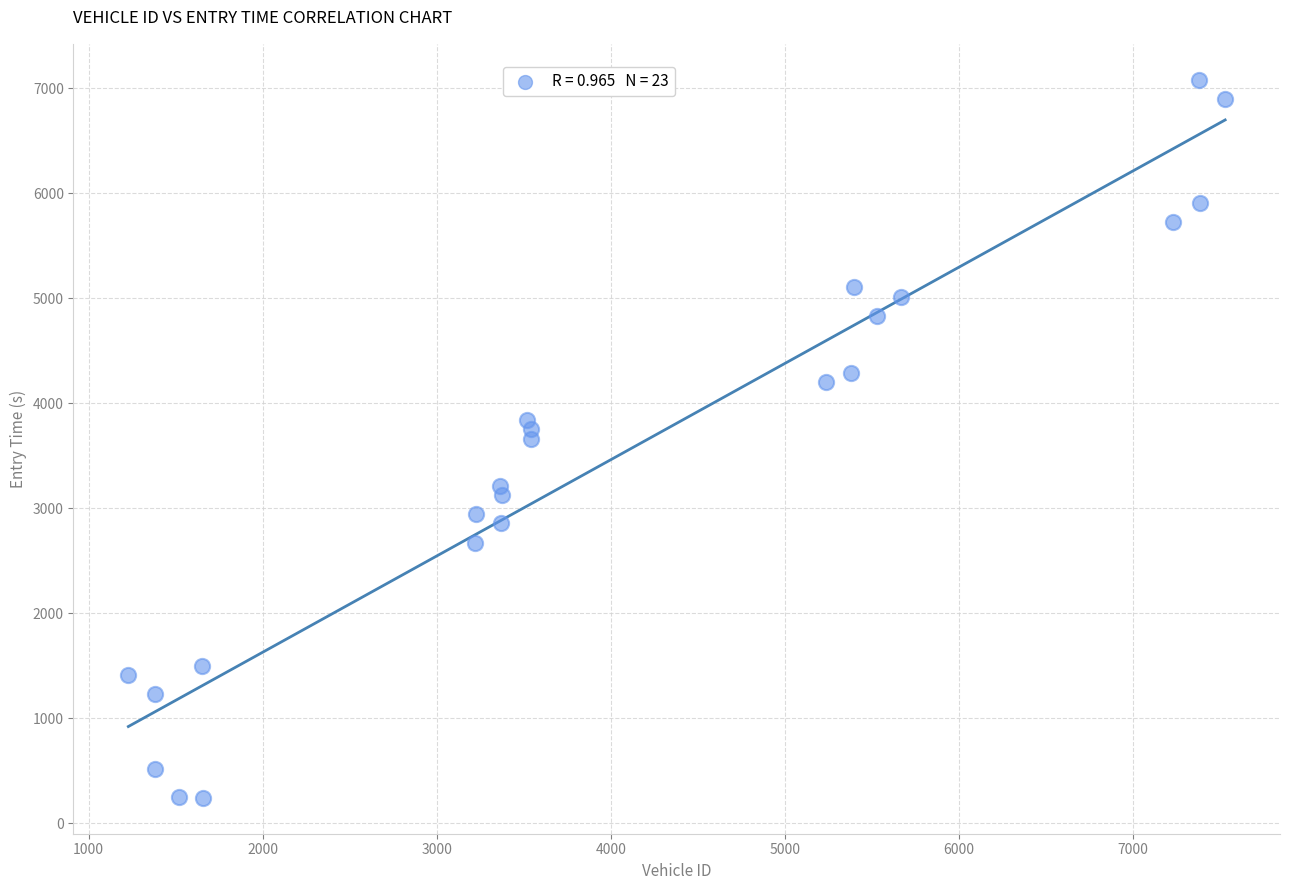

What is the range of Y values (max minus min)?

6841.0